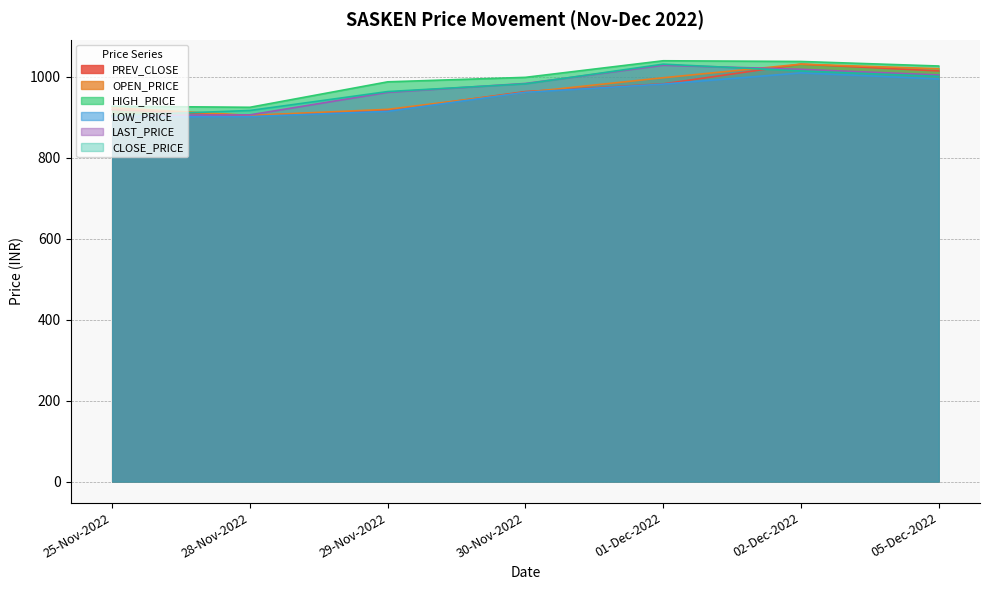

Where is the first local minimum for HIGH_PRICE?

28-Nov-2022